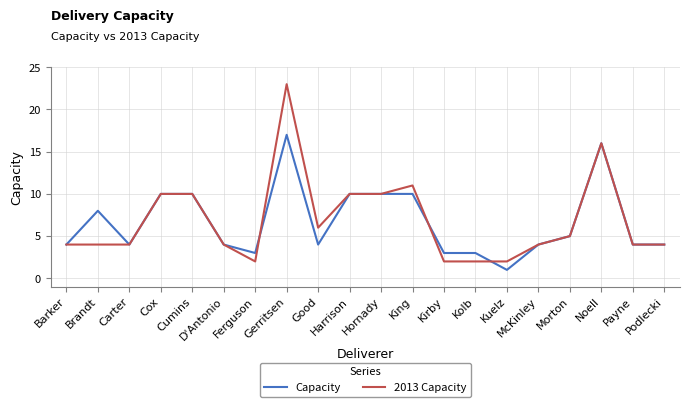

Where is the first local maximum for Capacity?

Brandt